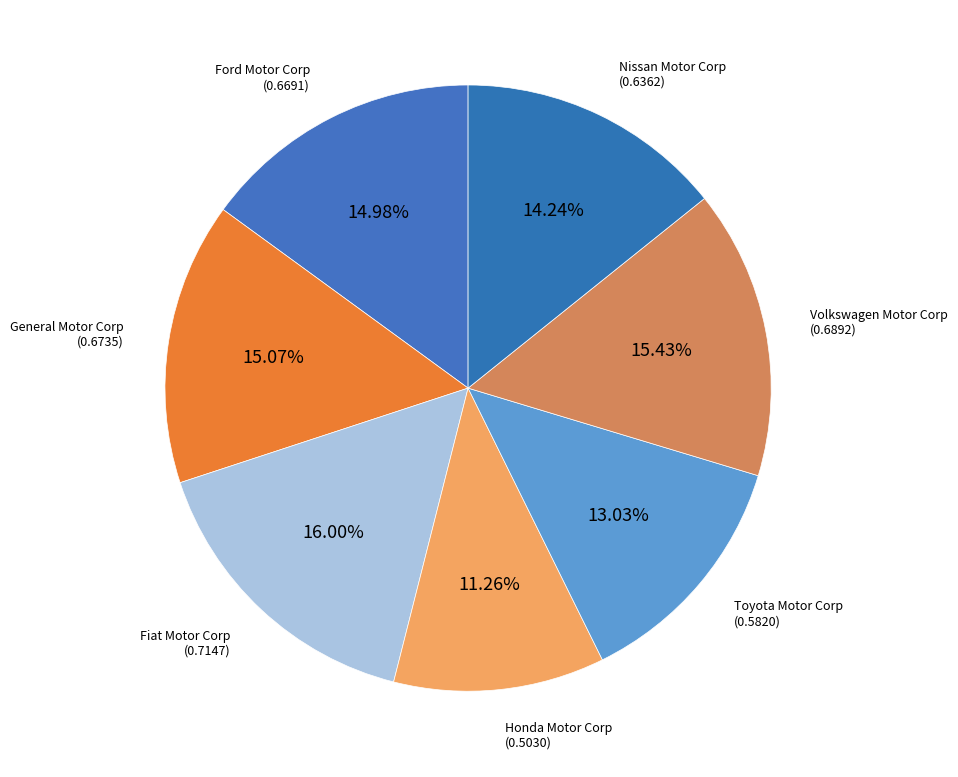

To the nearest percent, what portion does Fiat Motor Corp represent?

16%